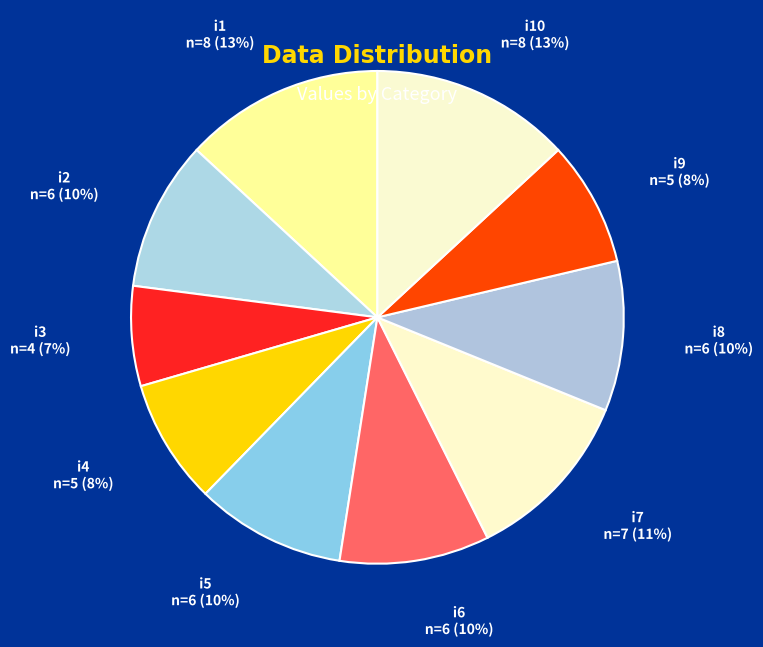

Do i7 and i4 together represent more than half of the pie?

No